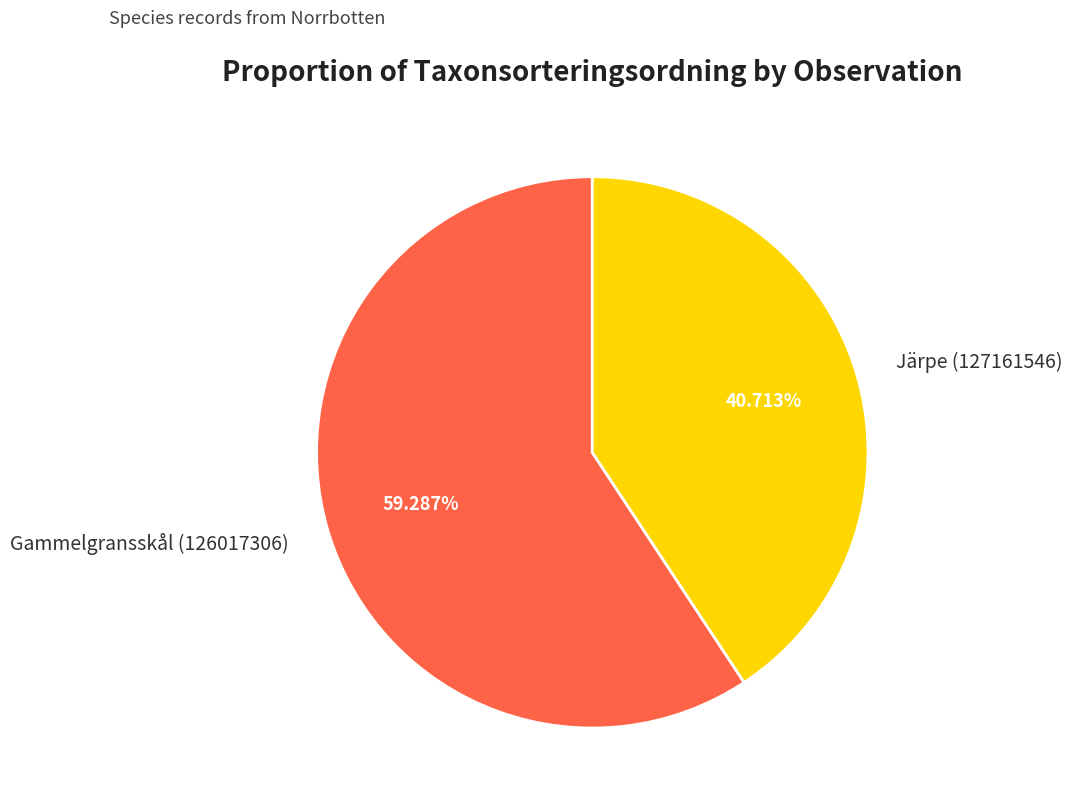

To the nearest percent, what is the difference between the Järpe (127161546) and Gammelgransskål (126017306) slice percentages?

19%